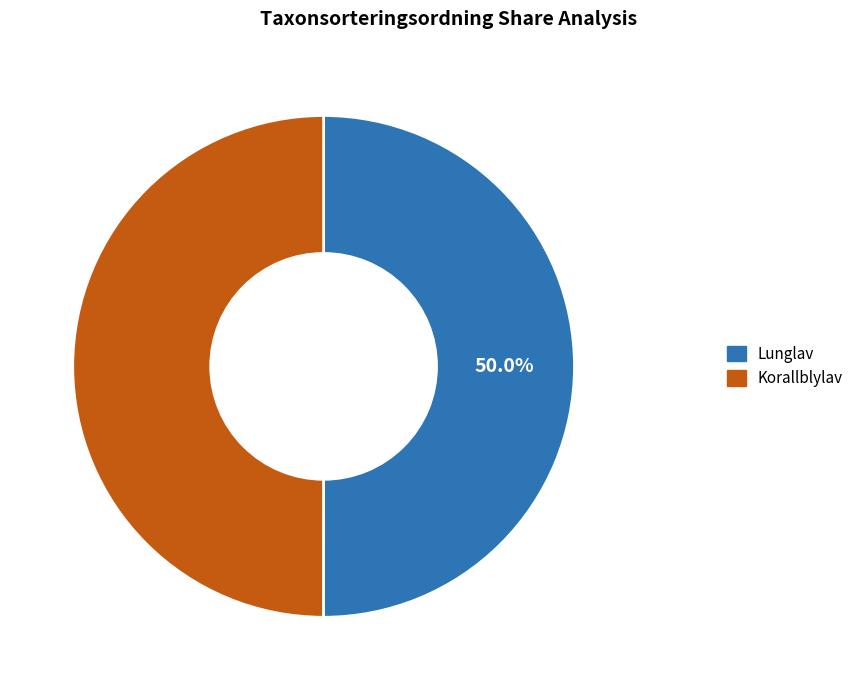

How many slices are in this pie chart?

2